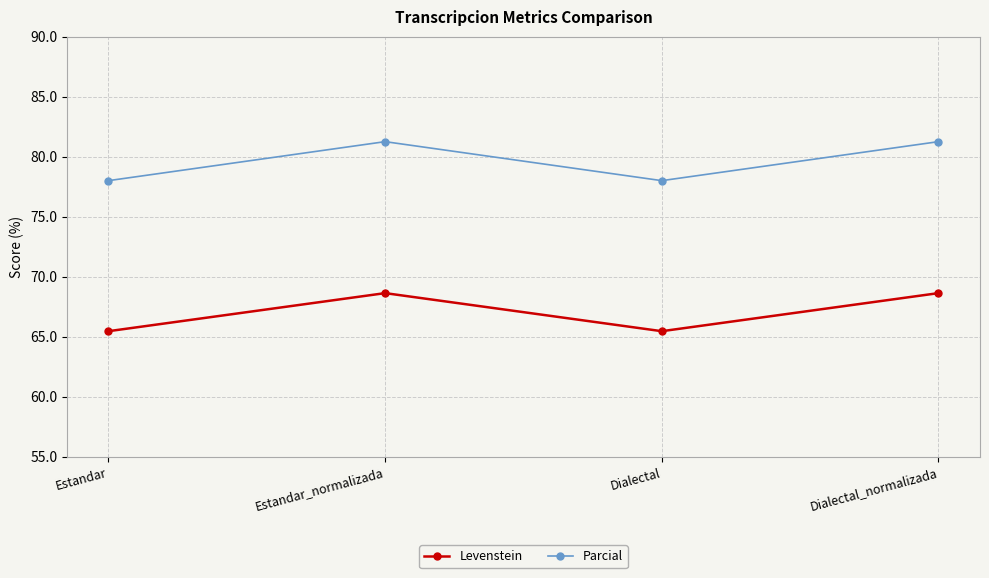

True or false: Levenstein and Parcial cross at least once.

False